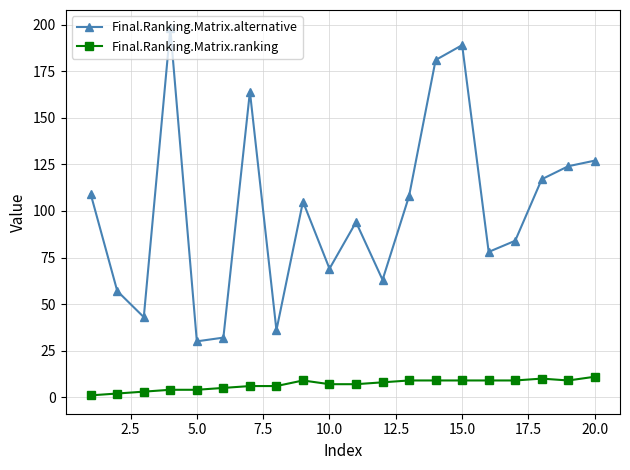

What is the value of the Final.Ranking.Matrix.alternative point at the 16th from the left?

78